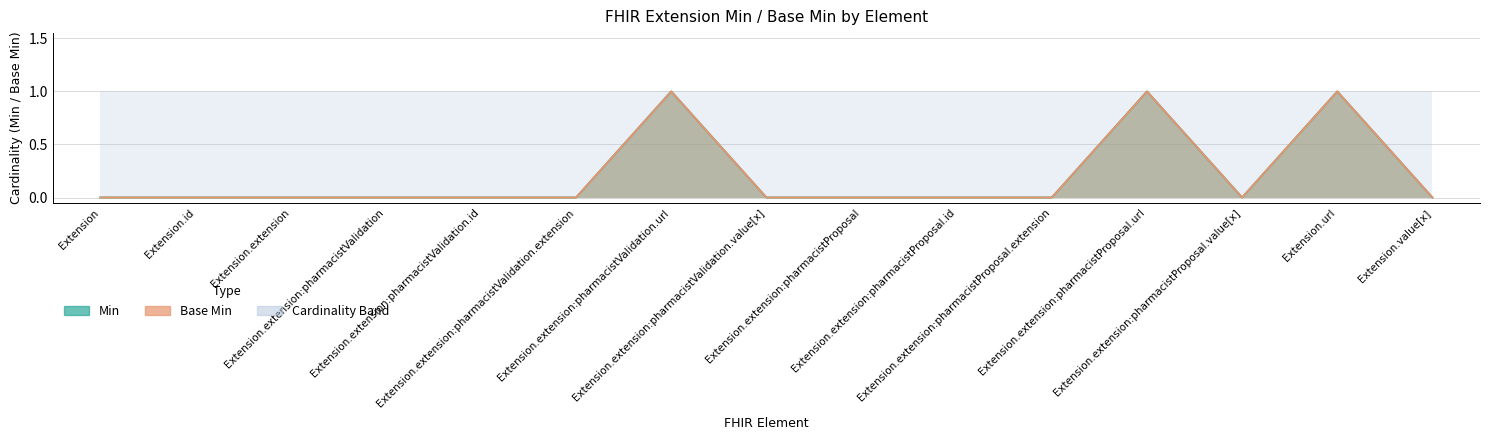

Where is the first local maximum for Base Min?

Extension.extension:pharmacistValidation.url